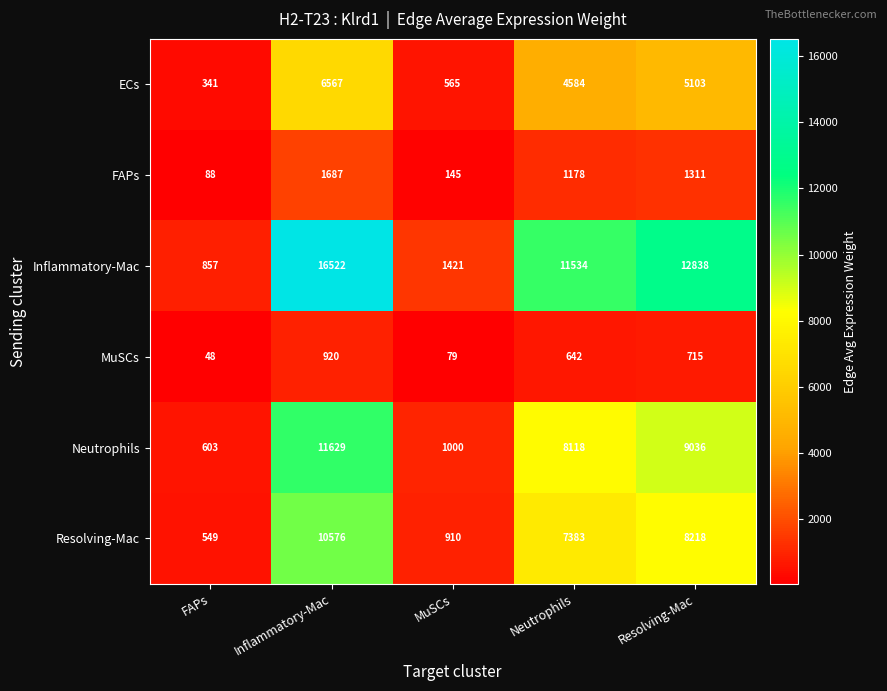

Is it true that Neutrophils equals 15112 at Resolving-Mac?

False